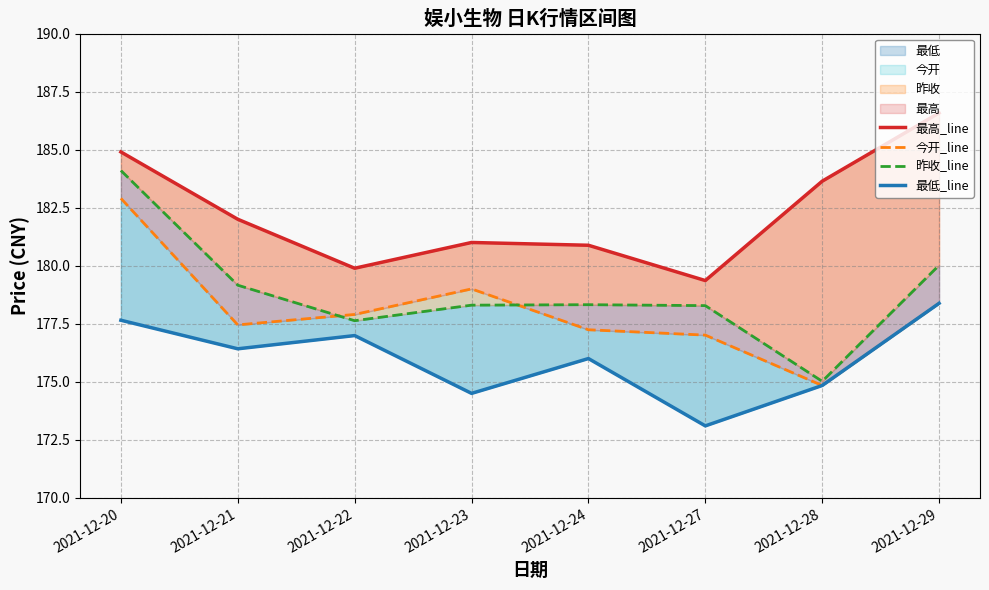

In 今开_line, how many points are higher than both neighbors (excluding endpoints)?

1